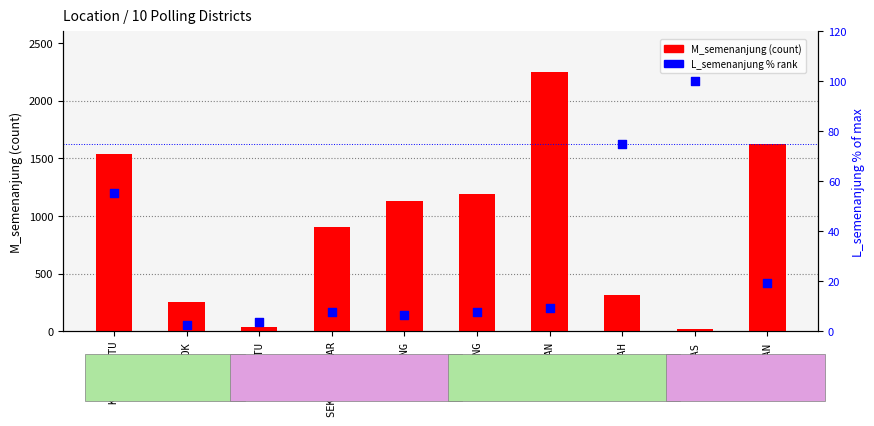

Which series reaches the maximum Y coordinate?

M_semenanjung